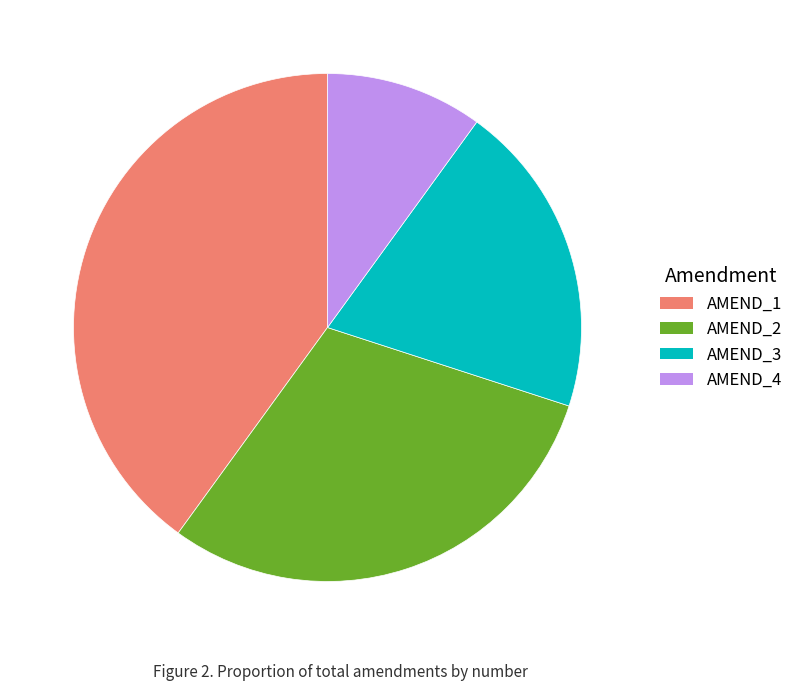

Count the number of slices in the pie.

4